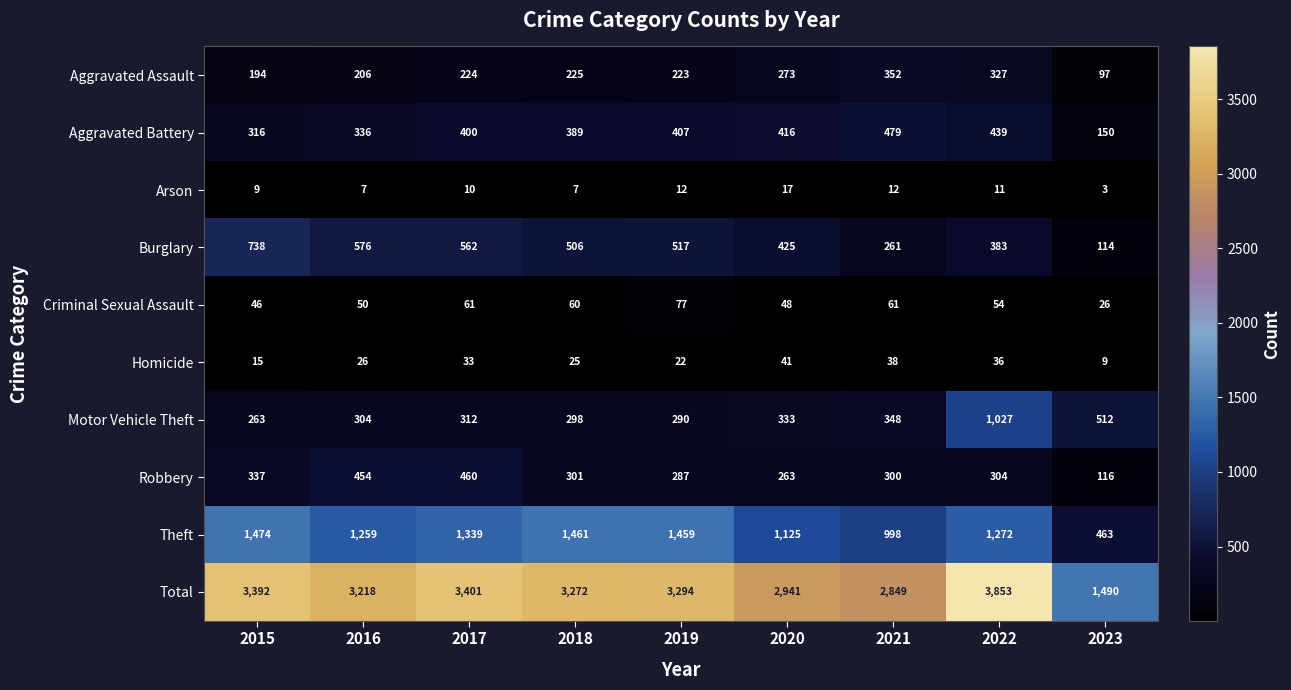

Which series has the largest range (max minus min)?

Total